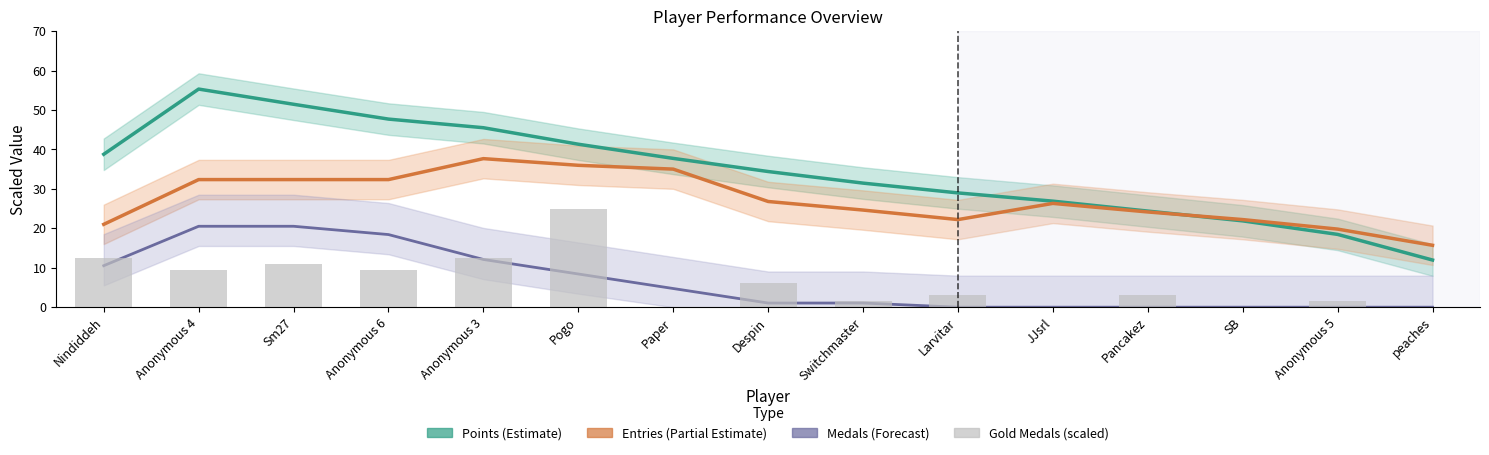

Which series has the largest range (max minus min)?

Points (smoothed)